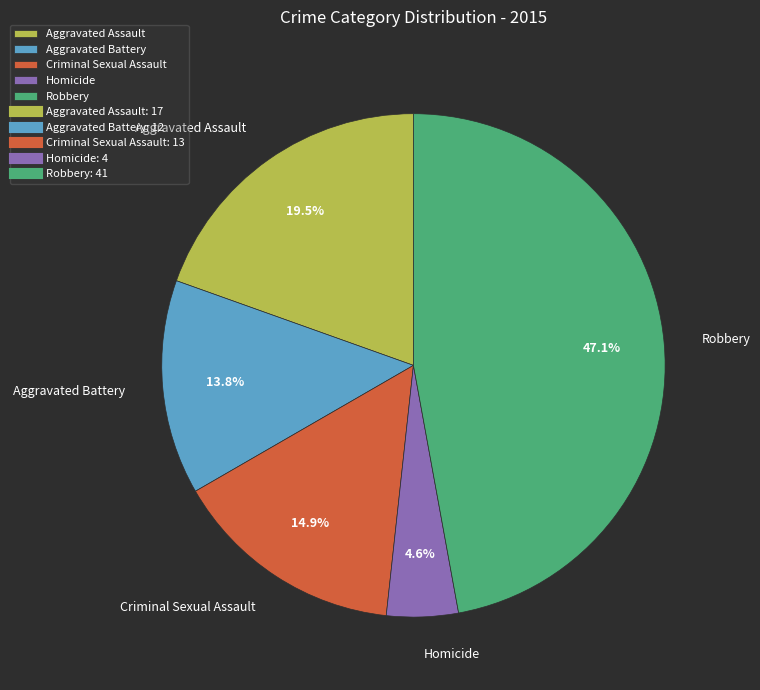

To the nearest percent, what portion does Robbery represent?

47%